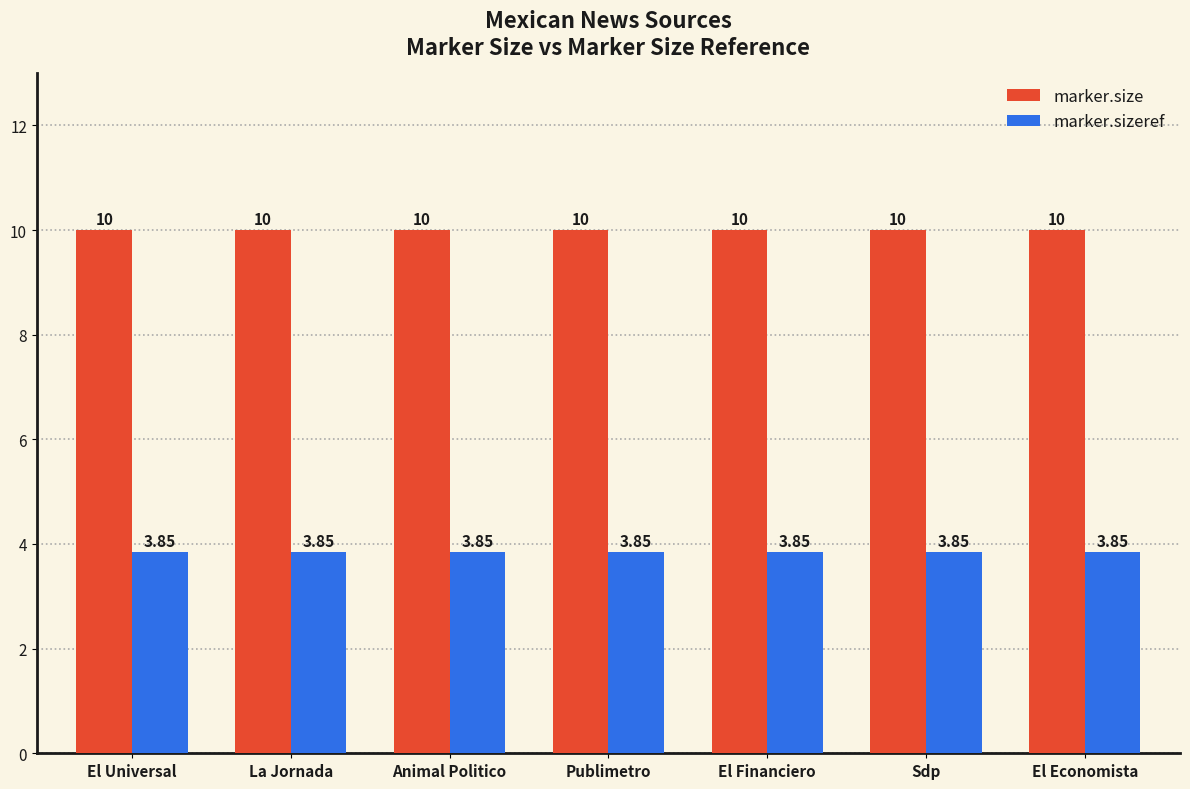

List the series in order of their peak value, lowest first.

marker.sizeref, marker.size